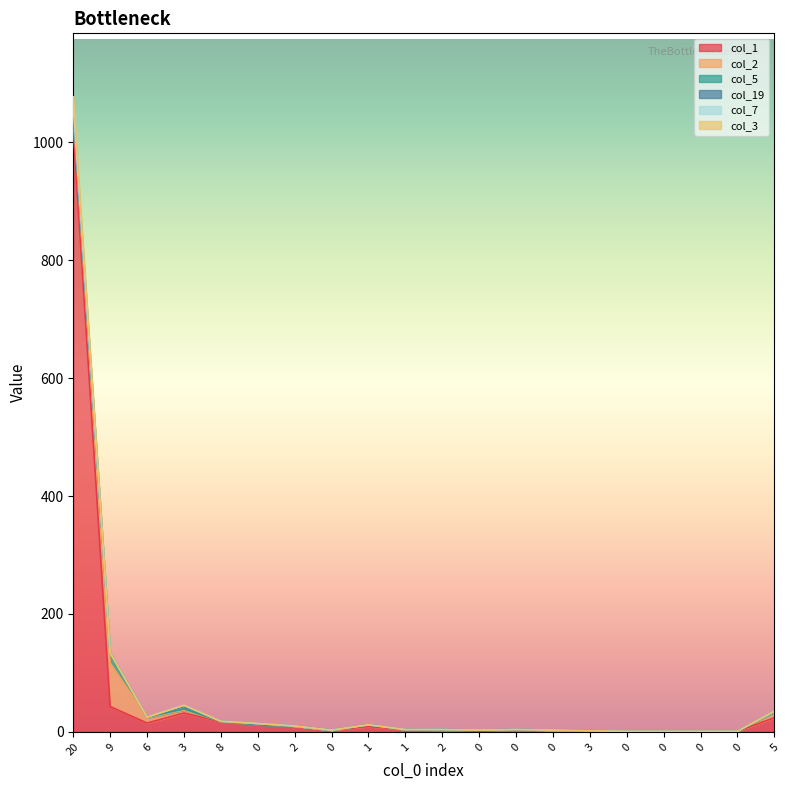

Which category has the highest value across all series?

20